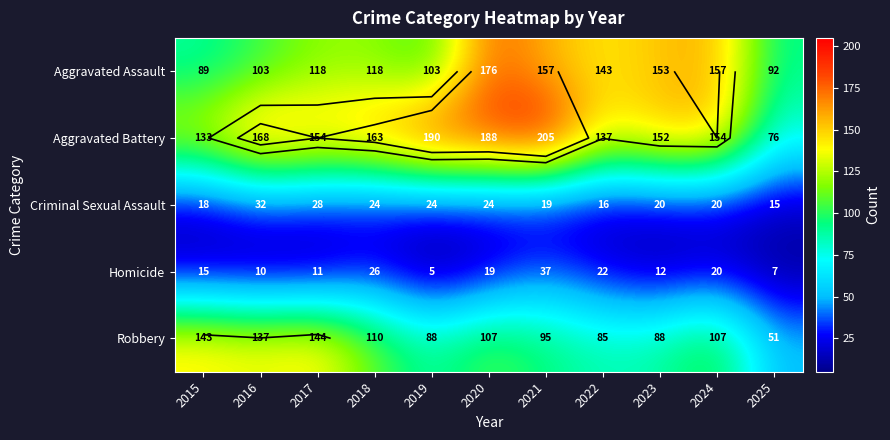

Which series changed the most between 2023 and 2024?

Robbery